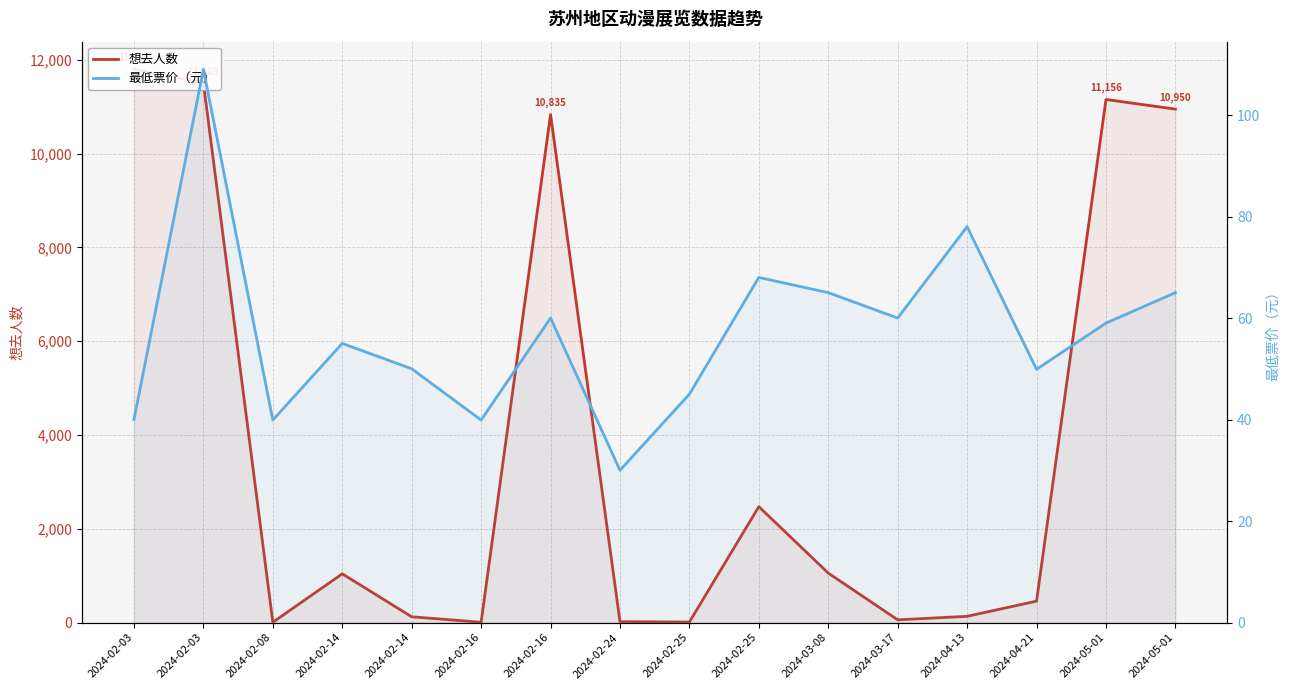

What is the difference between the second highest and minimum values in the 最低票价（元） series?

48.0